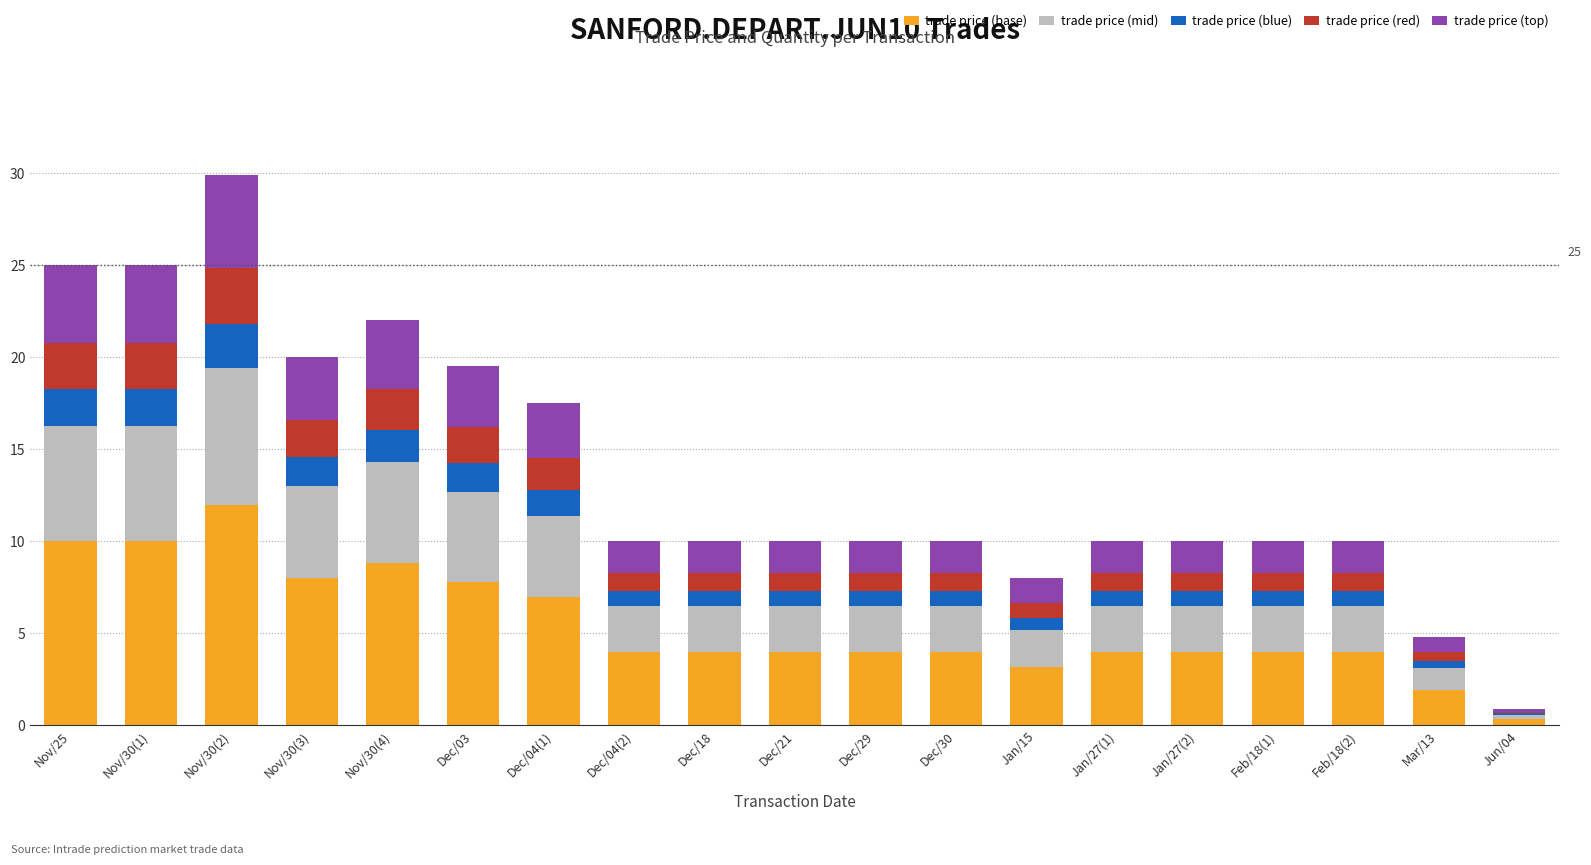

What value does the trade price (base) series have at Dec/18?

4.0